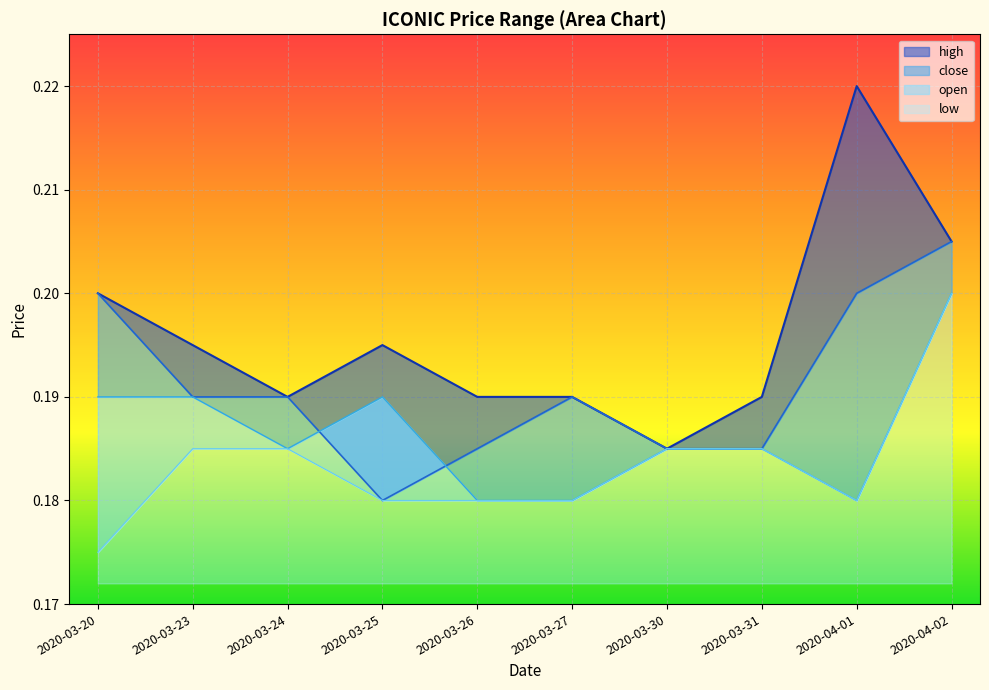

Is it true that high equals 0.3 at 2020-03-31?

False